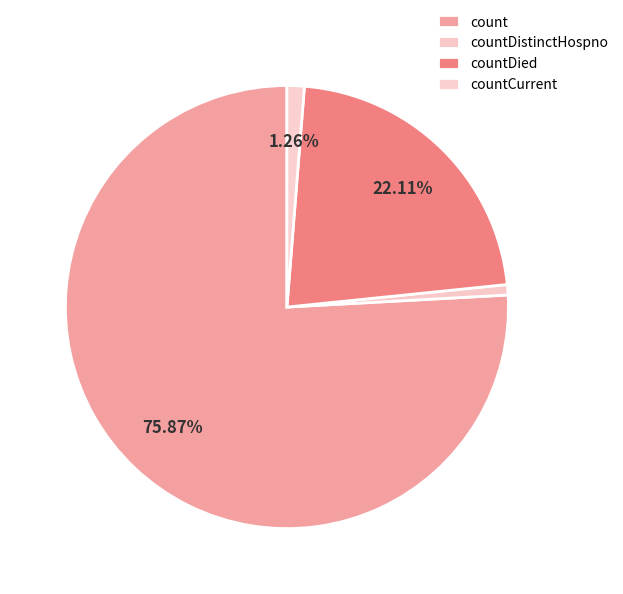

Rank the categories by value from lowest to highest.

countDistinctHospno, countCurrent, countDied, count